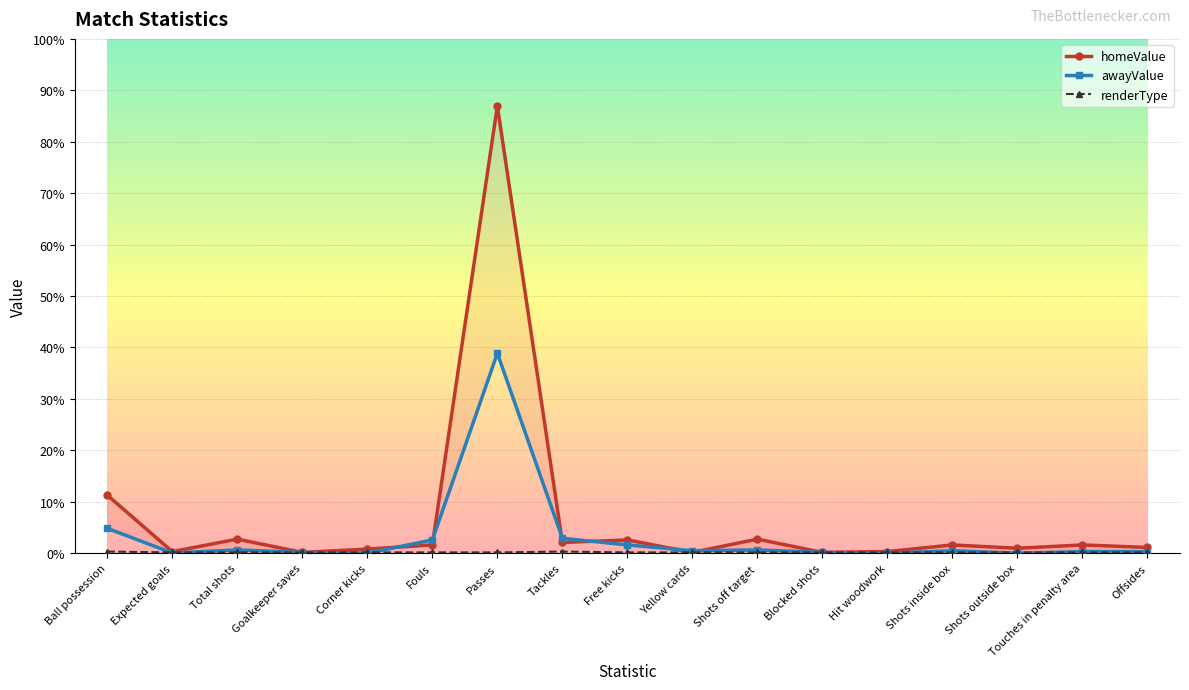

Where do awayValue and renderType first cross each other?

Ball possession and Expected goals